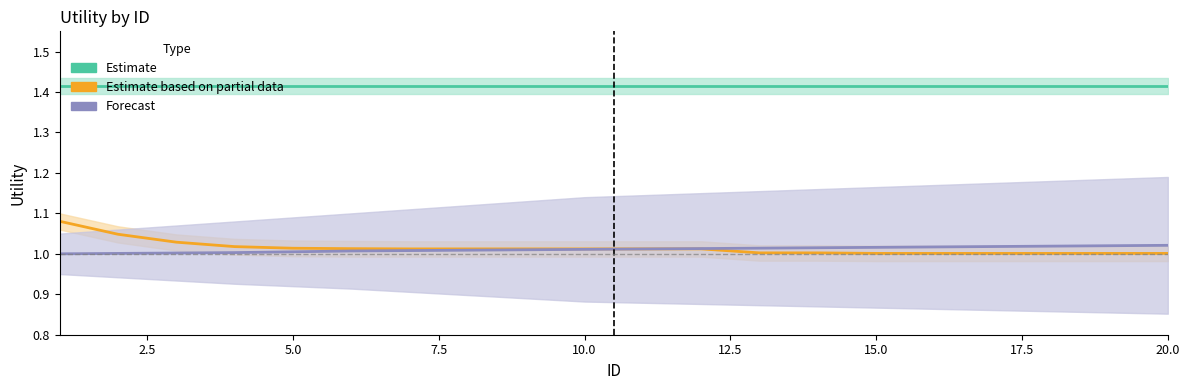

Which series has the largest total across all categories?

Estimate